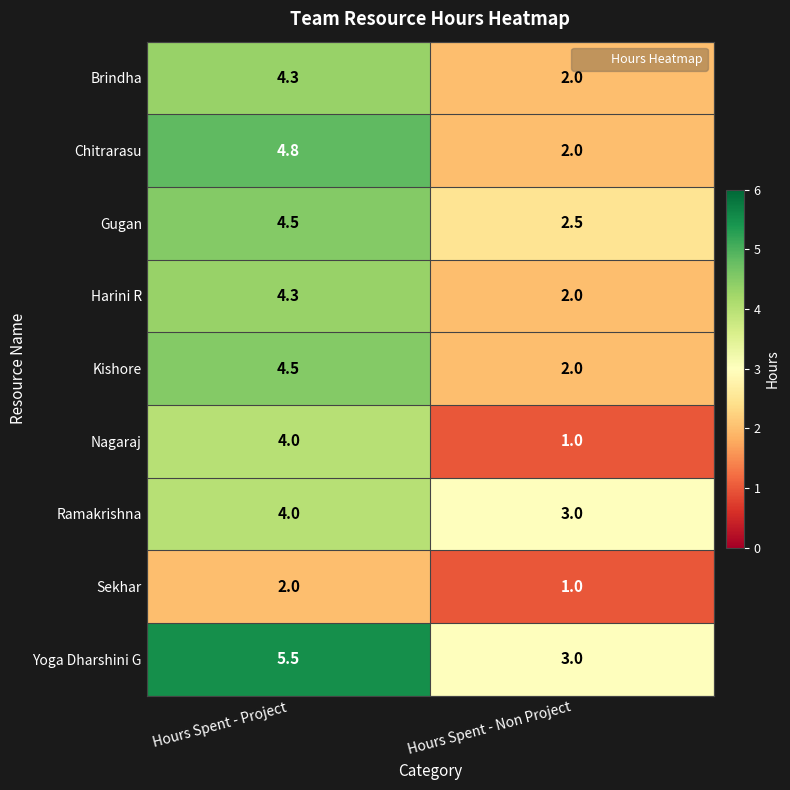

At which label does Sekhar reach its peak?

Hours Spent - Project